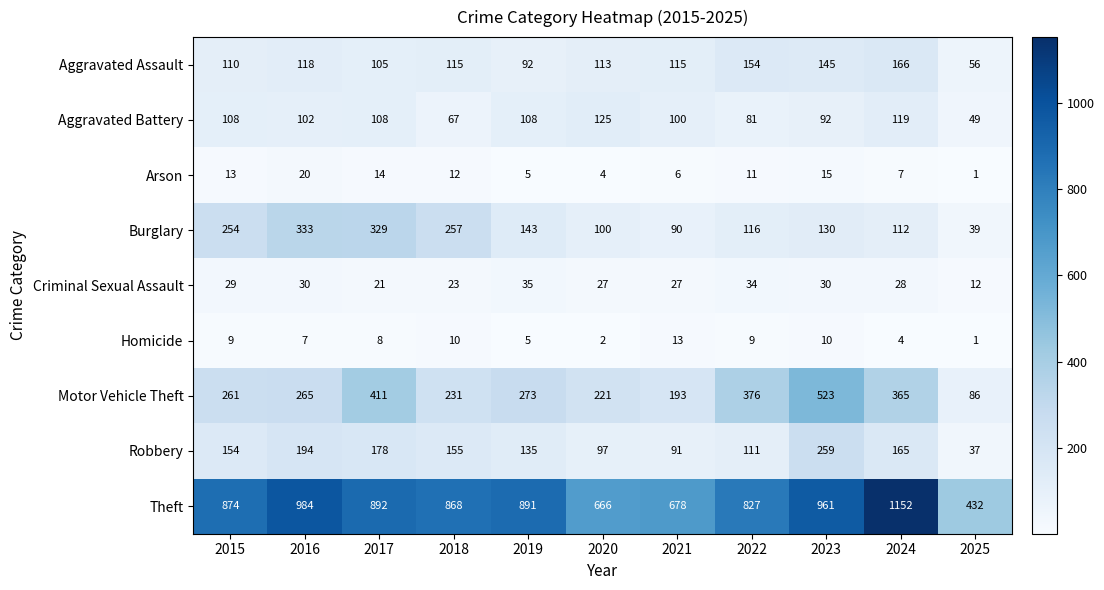

Where is Aggravated Battery nearest to the value 87?

2023